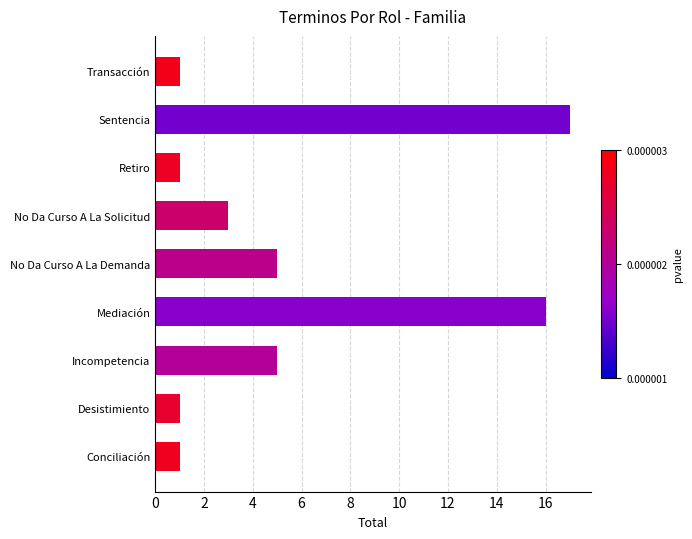

Reading bottom to top, what are all the values shown in this chart?

1	1	5	16	5	3	1	17	1